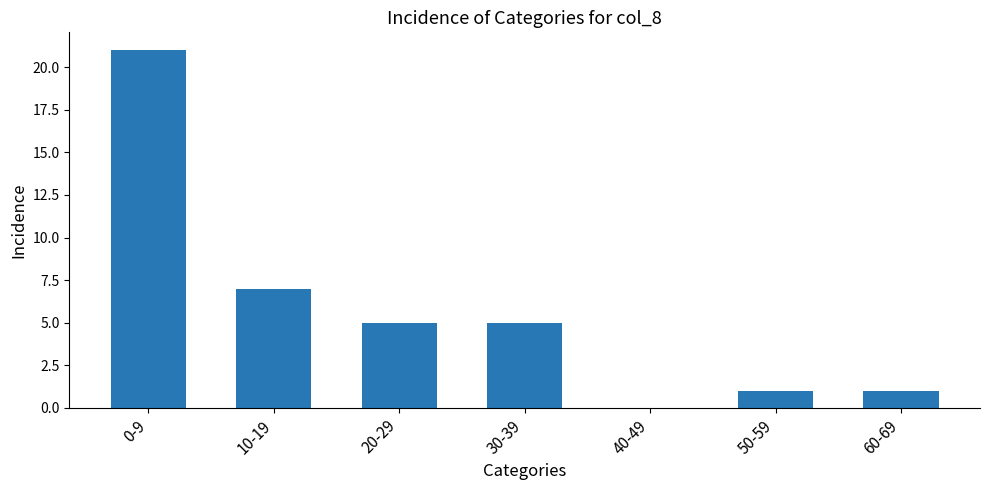

The chart shows a value of 12 at 0-9. True or false?

False